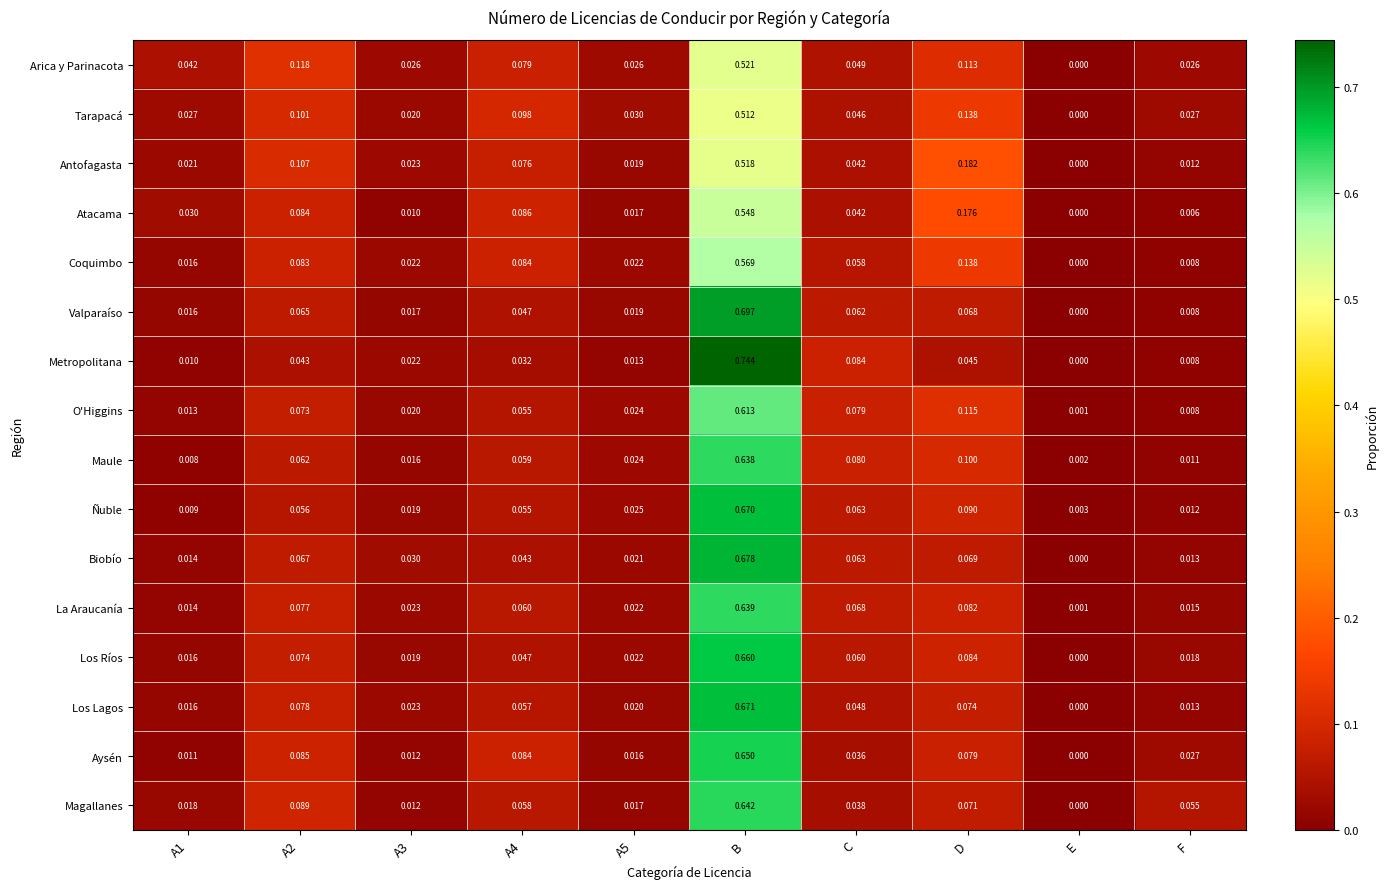

Which series changed the most between A1 and C?

Metropolitana